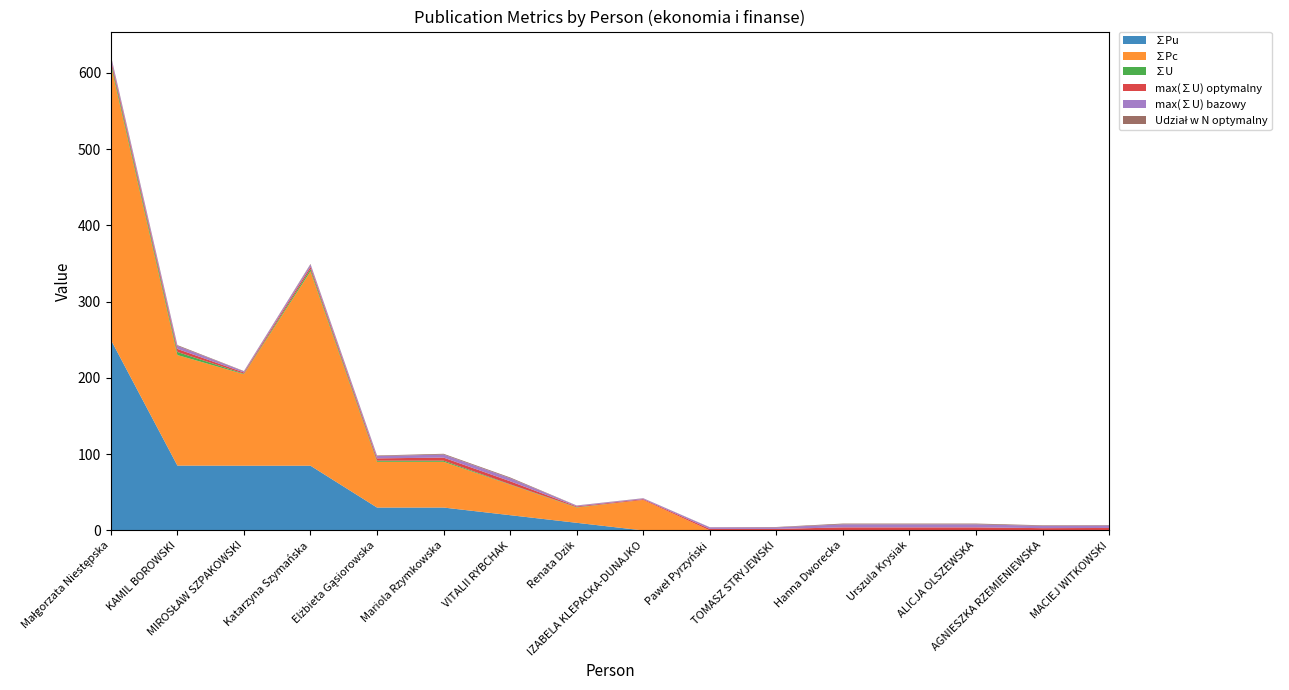

Reading left to right, list all the values displayed in this chart.

∑Pu: Małgorzata Niestępska=250.0	KAMIL BOROWSKI=85.0	MIROSŁAW SZPAKOWSKI=84.9	Katarzyna Szymańska=84.9	Elżbieta Gąsiorowska=30.0	Mariola Rzymkowska=30.0	VITALII RYBCHAK=20.0	Renata Dzik=10.0	IZABELA KLEPACKA-DUNAJKO=0.0	Paweł Pyrzyński=0.0	TOMASZ STRYJEWSKI=0.0	Hanna Dworecka=0.0	Urszula Krysiak=0.0	ALICJA OLSZEWSKA=0.0	AGNIESZKA RZEMIENIEWSKA=0.0	MACIEJ WITKOWSKI=0.0
∑Pc: Małgorzata Niestępska=360.0	KAMIL BOROWSKI=145.0	MIROSŁAW SZPAKOWSKI=120.0	Katarzyna Szymańska=255.0	Elżbieta Gąsiorowska=60.0	Mariola Rzymkowska=60.0	VITALII RYBCHAK=40.0	Renata Dzik=20.0	IZABELA KLEPACKA-DUNAJKO=40.0	Paweł Pyrzyński=0.0	TOMASZ STRYJEWSKI=0.0	Hanna Dworecka=0.0	Urszula Krysiak=0.0	ALICJA OLSZEWSKA=0.0	AGNIESZKA RZEMIENIEWSKA=0.0	MACIEJ WITKOWSKI=0.0
∑U: Małgorzata Niestępska=4.0	KAMIL BOROWSKI=4.0	MIROSŁAW SZPAKOWSKI=0.7	Katarzyna Szymańska=2.8	Elżbieta Gąsiorowska=1.5	Mariola Rzymkowska=1.5	VITALII RYBCHAK=0.5	Renata Dzik=0.5	IZABELA KLEPACKA-DUNAJKO=0.0	Paweł Pyrzyński=0.0	TOMASZ STRYJEWSKI=0.0	Hanna Dworecka=0.0	Urszula Krysiak=0.0	ALICJA OLSZEWSKA=0.0	AGNIESZKA RZEMIENIEWSKA=0.0	MACIEJ WITKOWSKI=0.0
max(∑U) optymalny: Małgorzata Niestępska=4.0	KAMIL BOROWSKI=4.0	MIROSŁAW SZPAKOWSKI=1.5	Katarzyna Szymańska=3.0	Elżbieta Gąsiorowska=3.0	Mariola Rzymkowska=4.0	VITALII RYBCHAK=4.0	Renata Dzik=1.0	IZABELA KLEPACKA-DUNAJKO=1.0	Paweł Pyrzyński=2.0	TOMASZ STRYJEWSKI=2.0	Hanna Dworecka=4.0	Urszula Krysiak=4.0	ALICJA OLSZEWSKA=4.0	AGNIESZKA RZEMIENIEWSKA=3.0	MACIEJ WITKOWSKI=3.2
max(∑U) bazowy: Małgorzata Niestępska=4.0	KAMIL BOROWSKI=4.0	MIROSŁAW SZPAKOWSKI=1.5	Katarzyna Szymańska=3.0	Elżbieta Gąsiorowska=3.0	Mariola Rzymkowska=4.0	VITALII RYBCHAK=4.0	Renata Dzik=1.0	IZABELA KLEPACKA-DUNAJKO=1.0	Paweł Pyrzyński=2.0	TOMASZ STRYJEWSKI=2.0	Hanna Dworecka=4.0	Urszula Krysiak=4.0	ALICJA OLSZEWSKA=4.0	AGNIESZKA RZEMIENIEWSKA=3.0	MACIEJ WITKOWSKI=3.2
Udział w N optymalny: Małgorzata Niestępska=1.0	KAMIL BOROWSKI=1.0	MIROSŁAW SZPAKOWSKI=0.4	Katarzyna Szymańska=0.8	Elżbieta Gąsiorowska=0.8	Mariola Rzymkowska=1.0	VITALII RYBCHAK=1.0	Renata Dzik=0.2	IZABELA KLEPACKA-DUNAJKO=0.2	Paweł Pyrzyński=0.2	TOMASZ STRYJEWSKI=0.5	Hanna Dworecka=1.0	Urszula Krysiak=1.0	ALICJA OLSZEWSKA=1.0	AGNIESZKA RZEMIENIEWSKA=0.8	MACIEJ WITKOWSKI=0.6